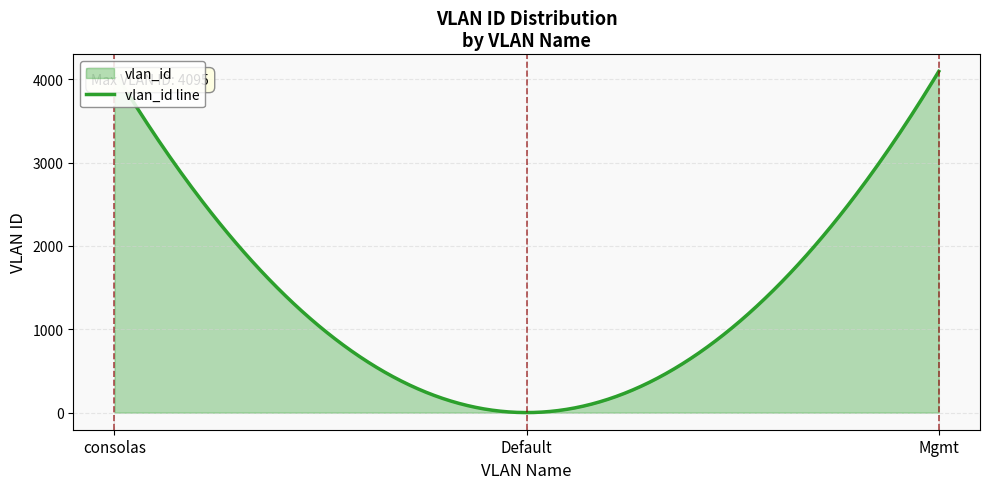

What is the value of the 2nd point from the left?

1